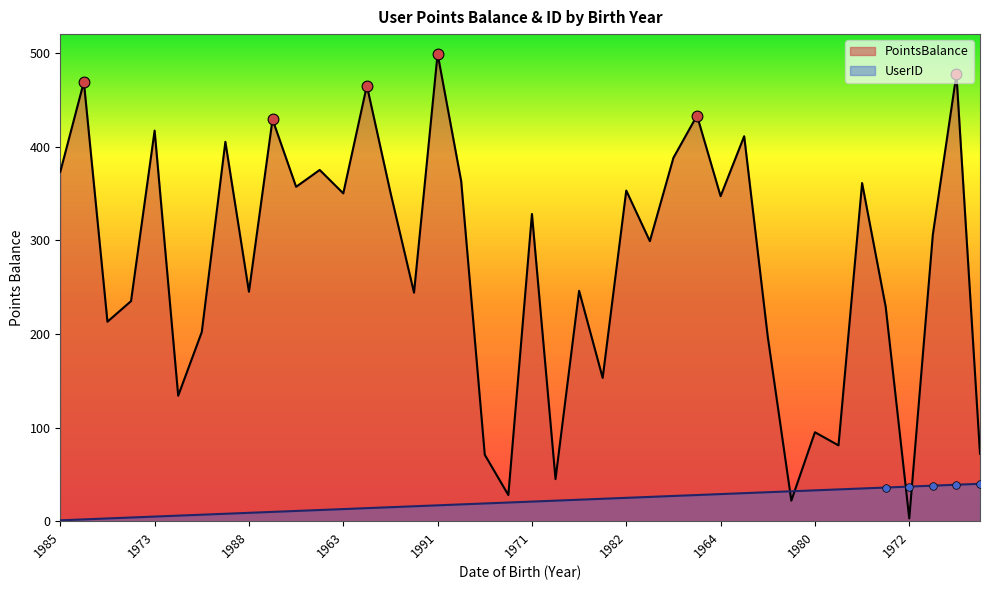

Which series has the largest total across all categories?

PointsBalance